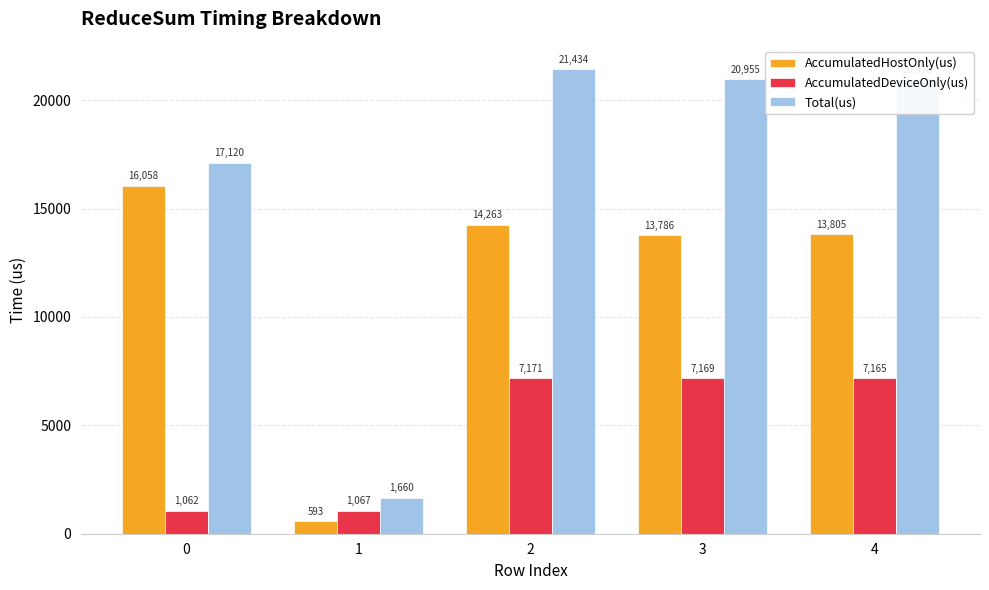

Is the value of AccumulatedHostOnly(us) at 0 greater than the value of Total(us) at 3?

No